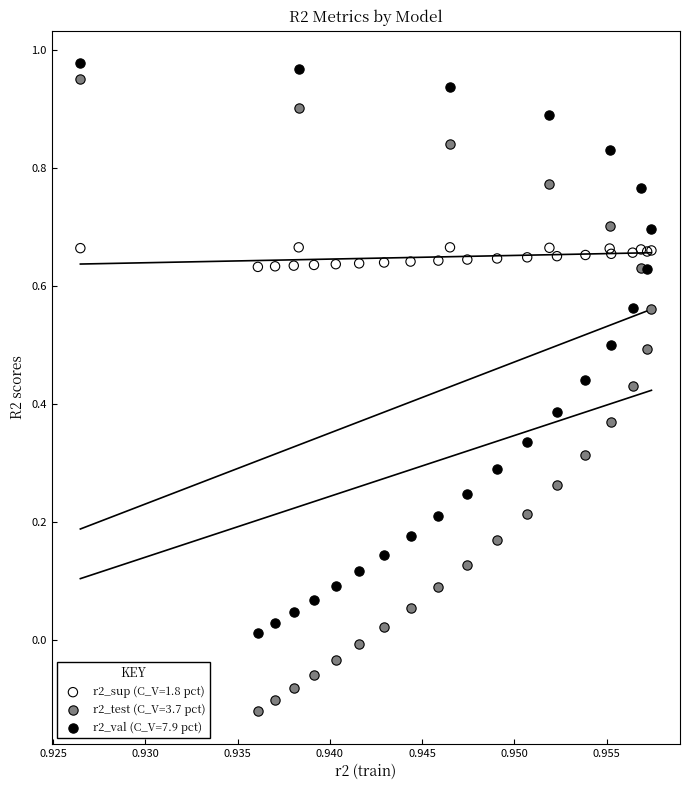

What are all the series names shown in the legend?

r2_sup (C_V=1.8 pct), r2_test (C_V=3.7 pct), r2_val (C_V=7.9 pct)